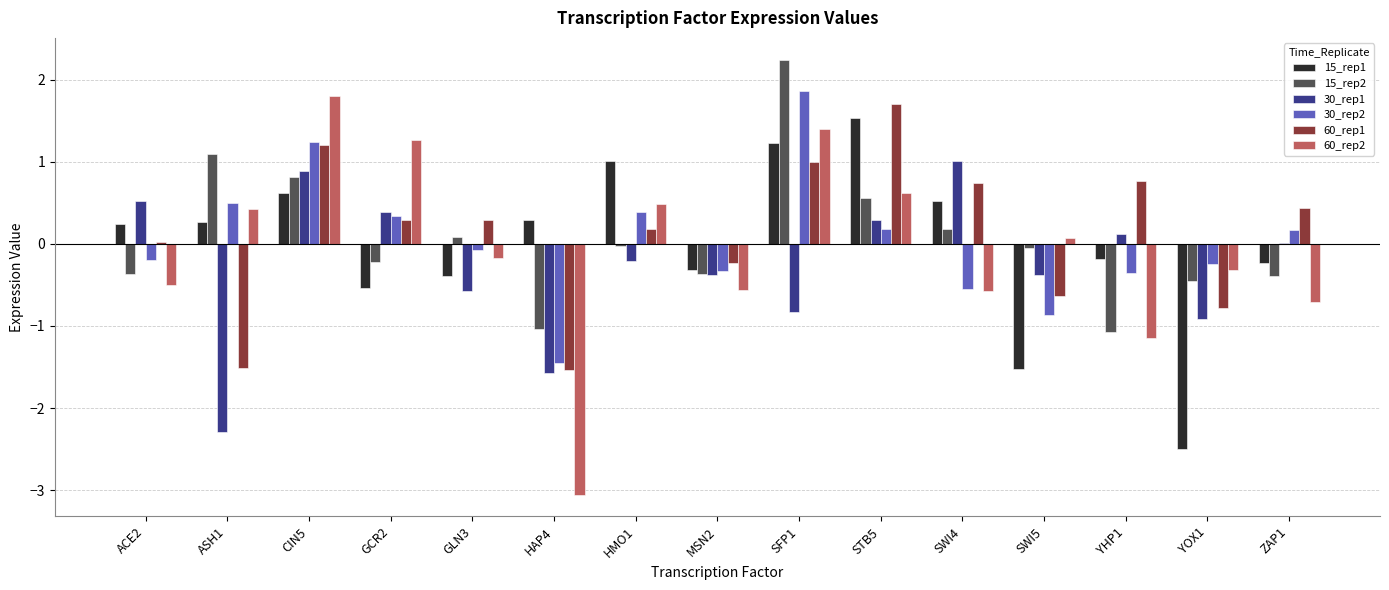

How many values in 30_rep2 are above zero?

7